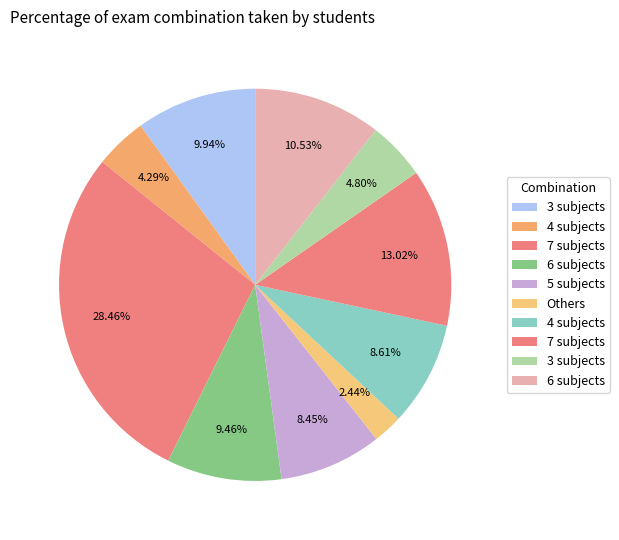

How many slices are in this pie chart?

10